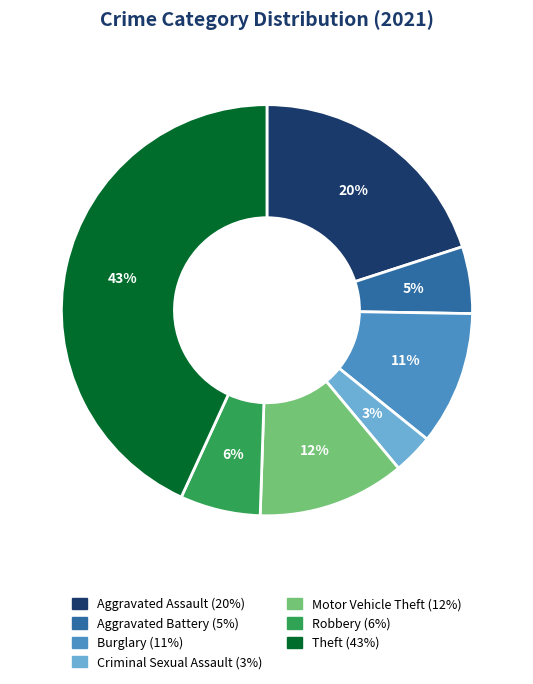

What is the largest slice in the pie chart?

Theft